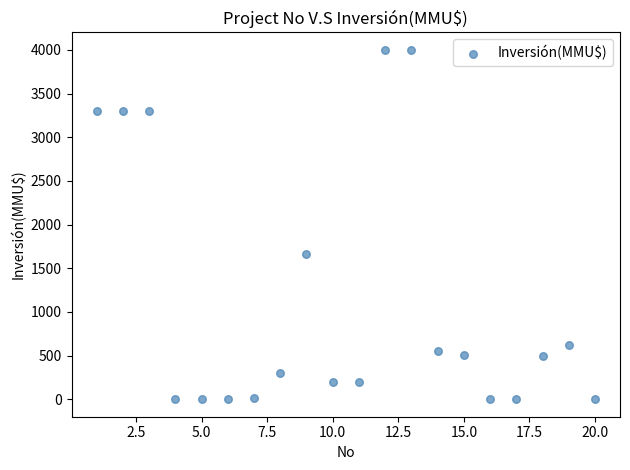

What is the range of X values (max minus min)?

19